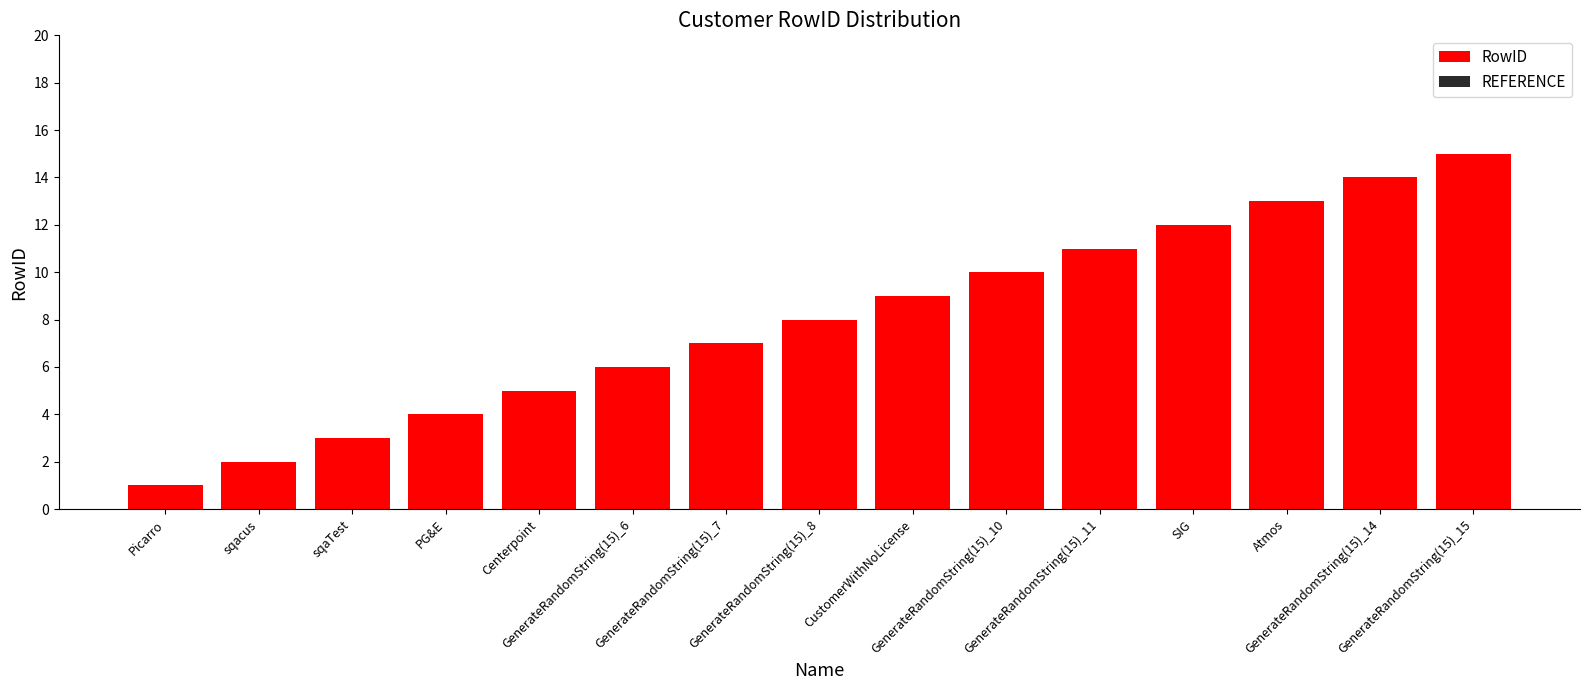

What is the greatest value displayed?

15